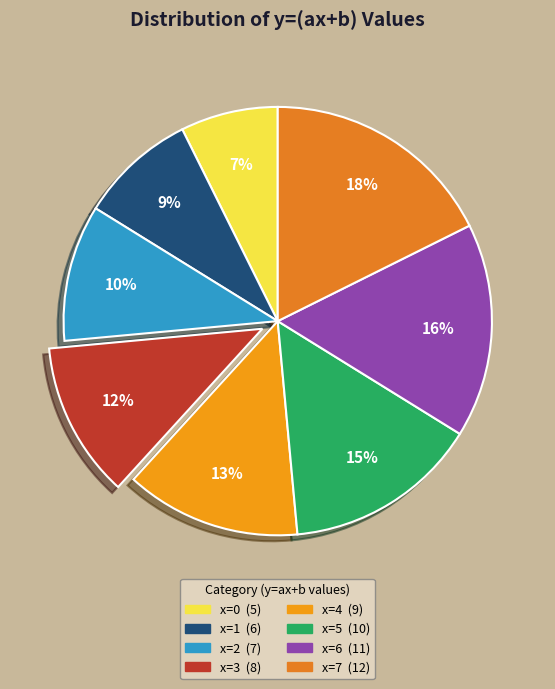

Which has a higher value, x=6 or x=3?

x=6